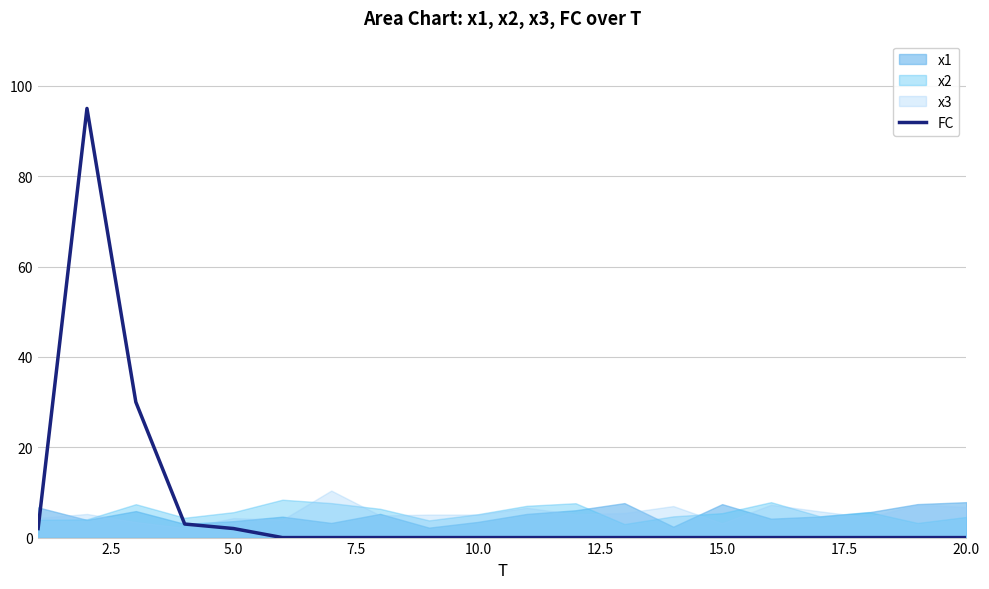

True or false: the data has more than 0 interior local peaks.

True